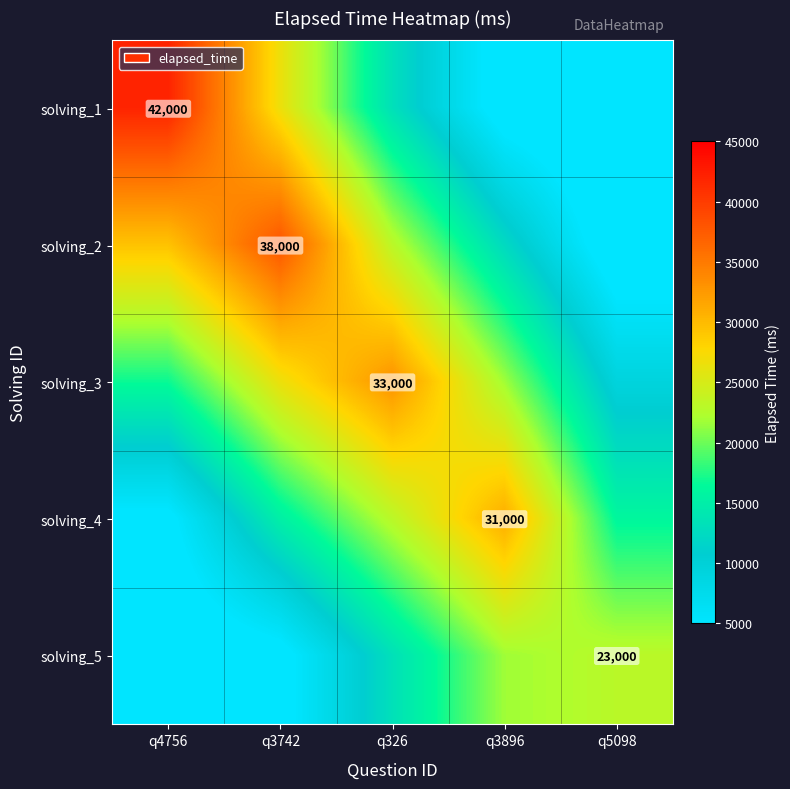

At how many categories does at least one series exceed 30520?

4